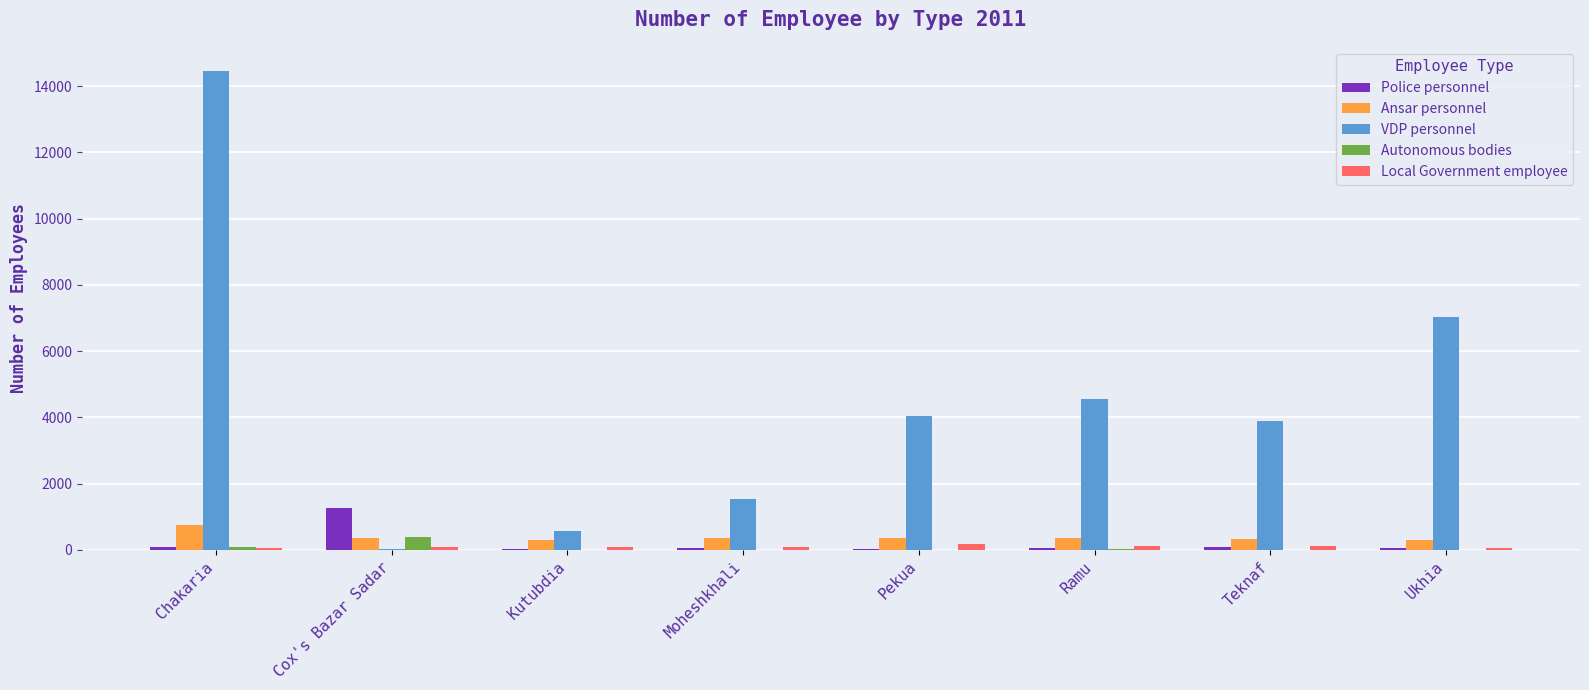

What is the greatest value displayed?

14464